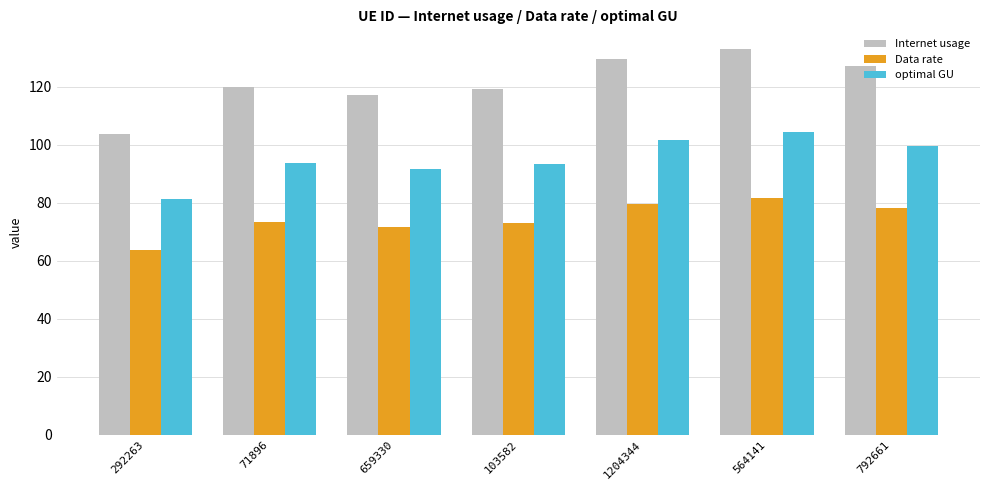

True or false: Data rate has a value of 131.8 at 564141.

False